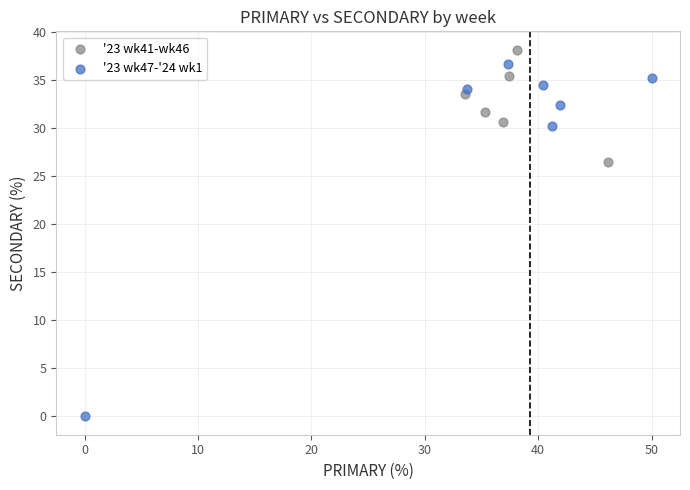

Which series contains the highest Y value?

'23 wk41-wk46